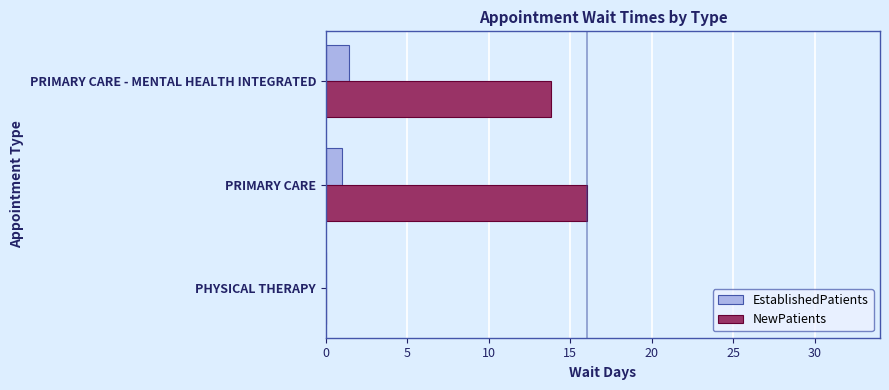

What is the sum of all NewPatients values?

29.8